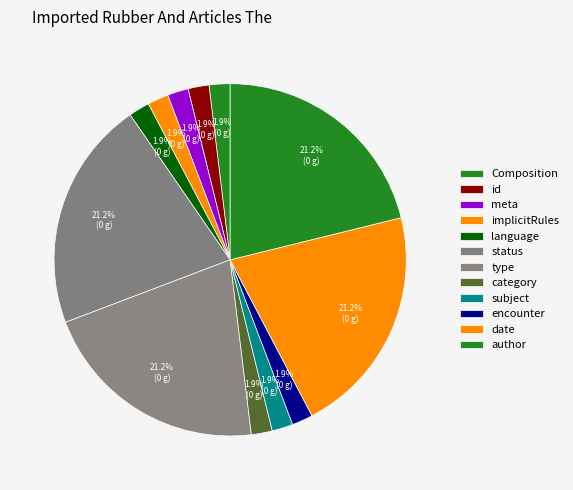

How many slices are in this pie chart?

12